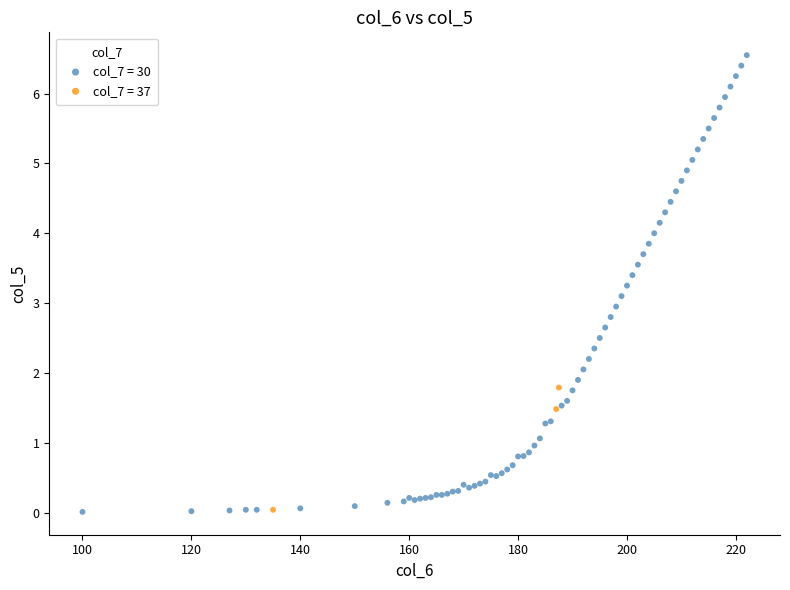

Which series has the widest spread of Y values?

col_7 = 30